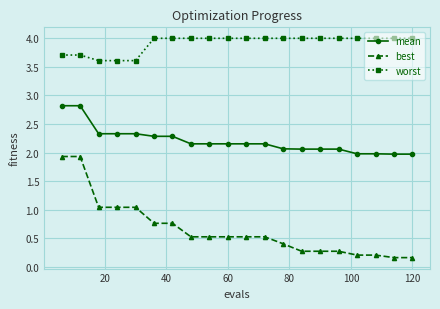

What is the value of the worst point at the 6th from the left?

4.0